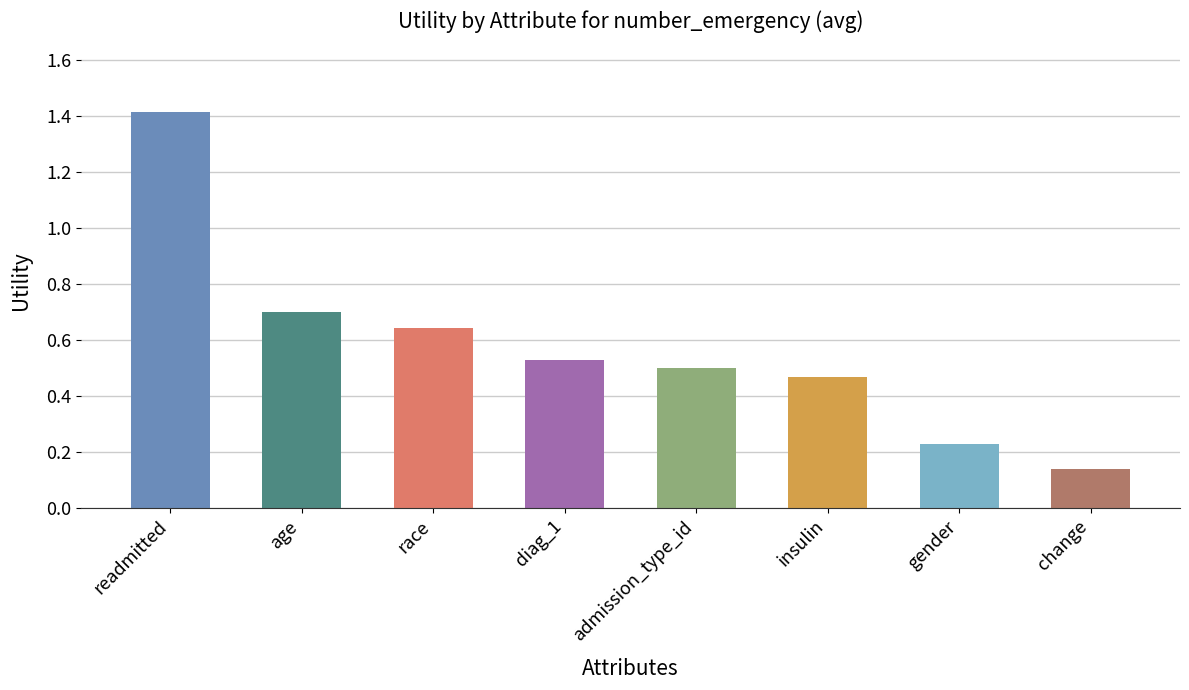

What is the change in value from age to admission_type_id?

-0.2